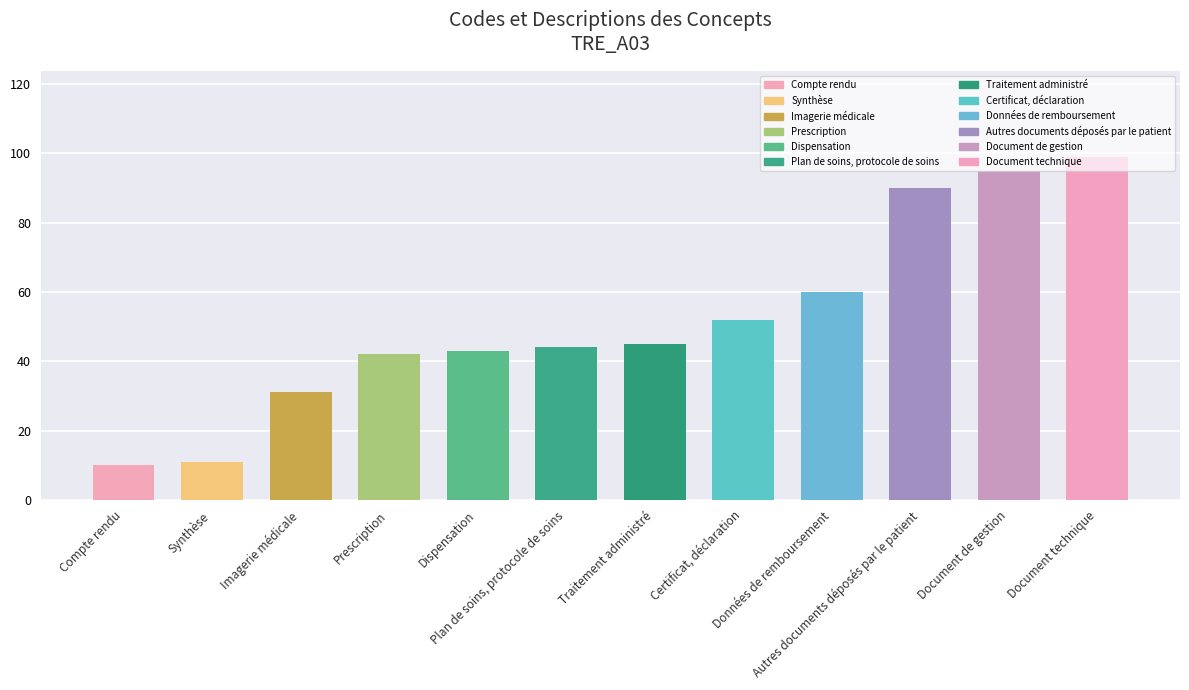

What is the value of the 8th bar from the left?

52